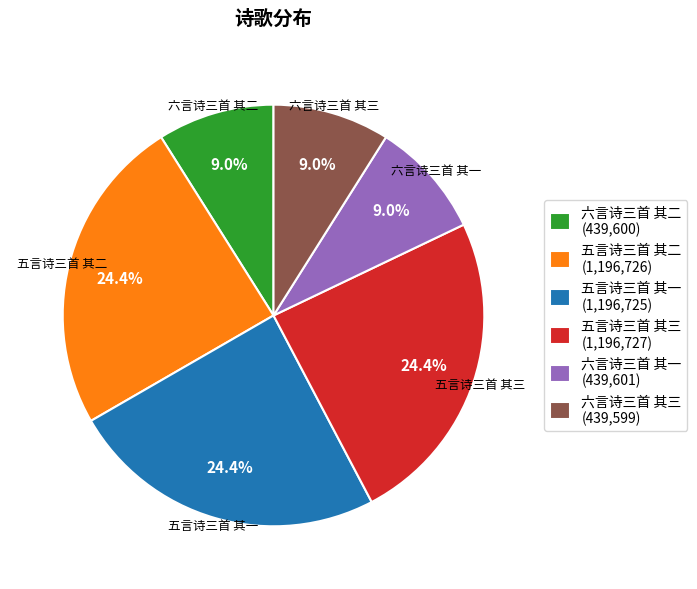

Does 五言诗三首 其二 represent more than half of the total?

No